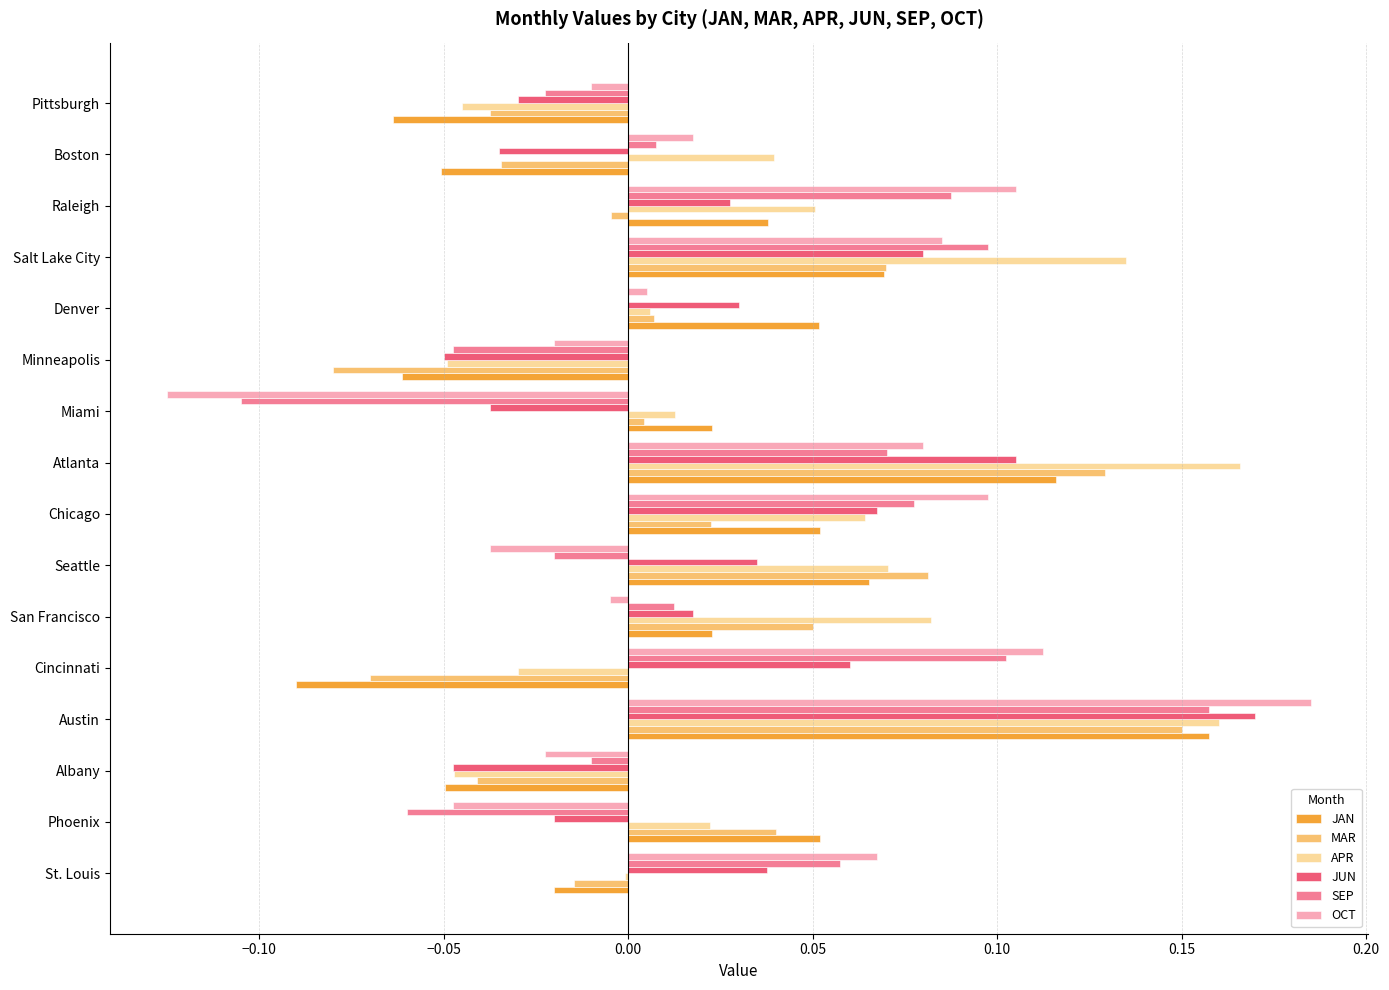

The value of JUN at Chicago is 0.0. True or false?

False